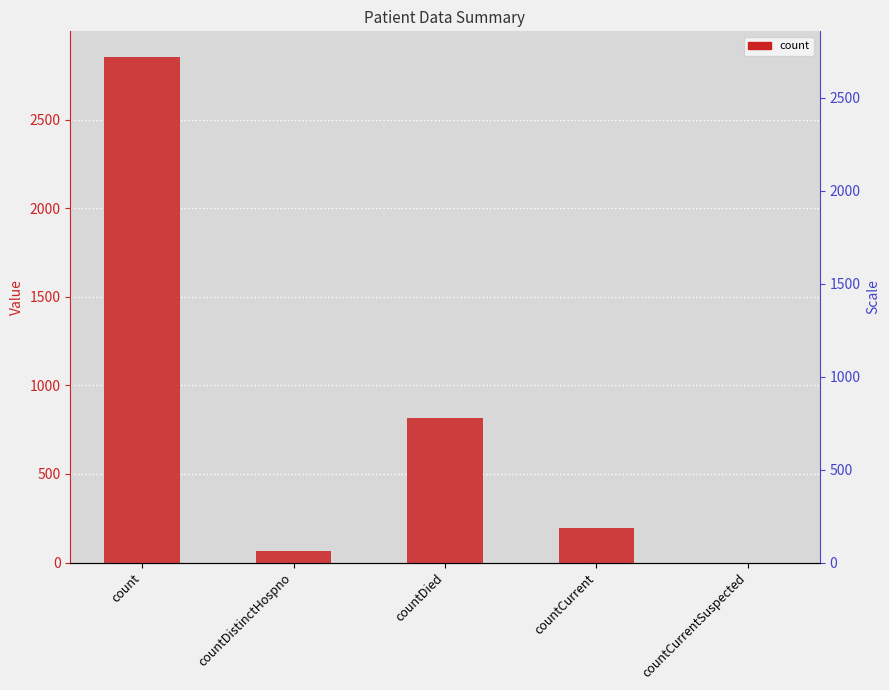

What is the value of the 4th bar from the left?

196